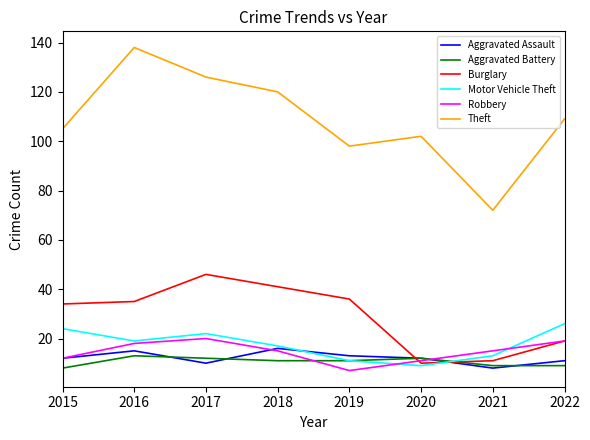

Which series has the widest spread of values?

Theft